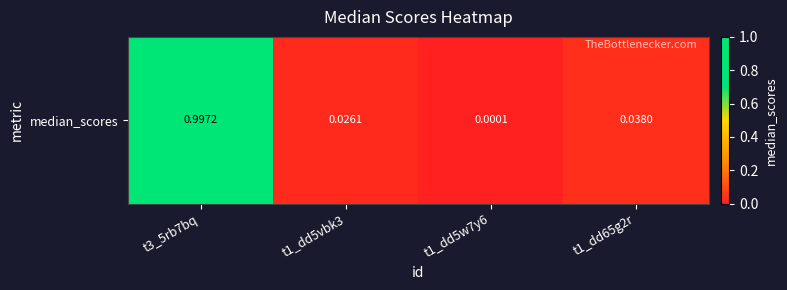

Between t1_dd5w7y6 and t3_5rb7bq, which is larger?

t3_5rb7bq